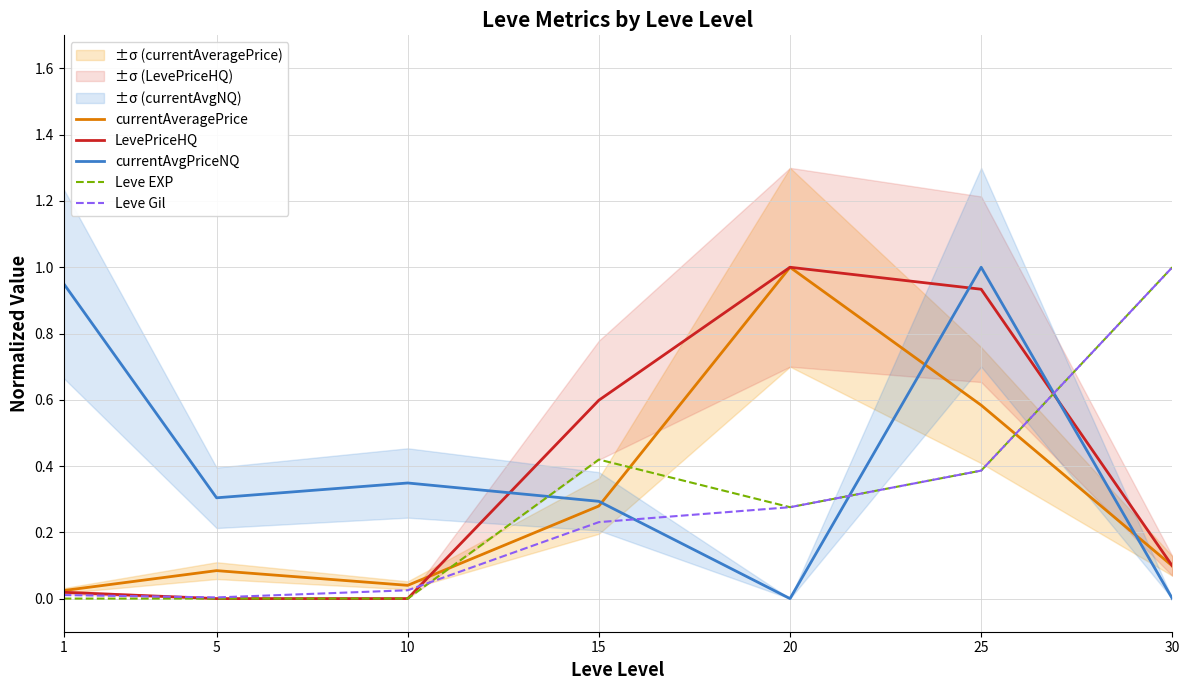

What is the difference between the highest and lowest values at 1?

1.0